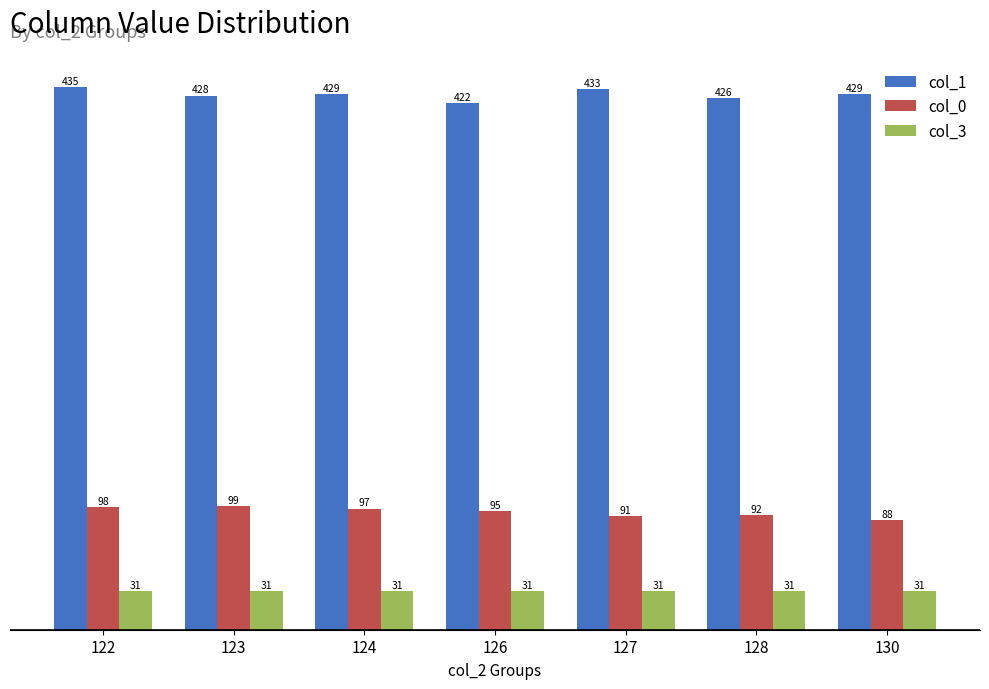

How many values in the col_0 series are below 95?

3